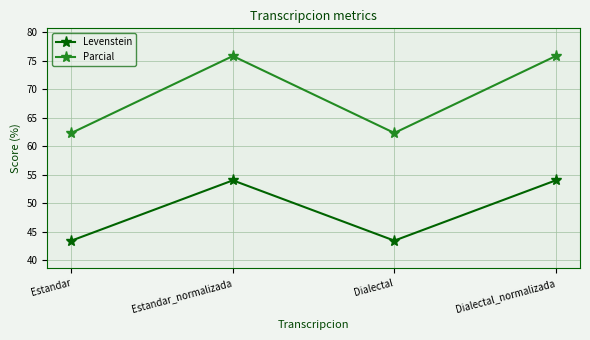

What is the average value of the Parcial series?

69.1